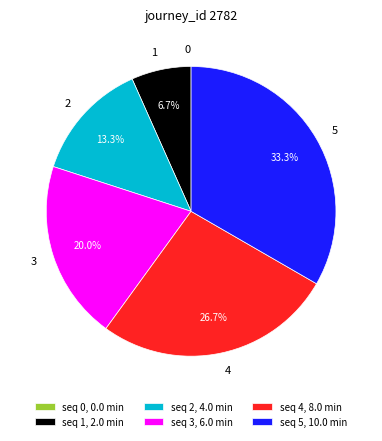

Between 5 and 1, which is larger?

5